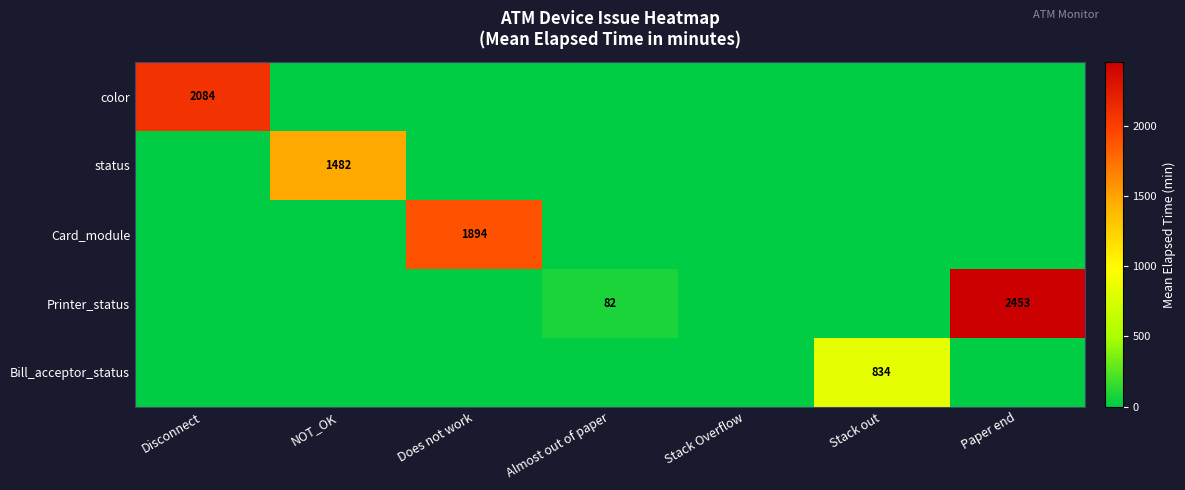

What is the average value of the Card_module series?

270.6